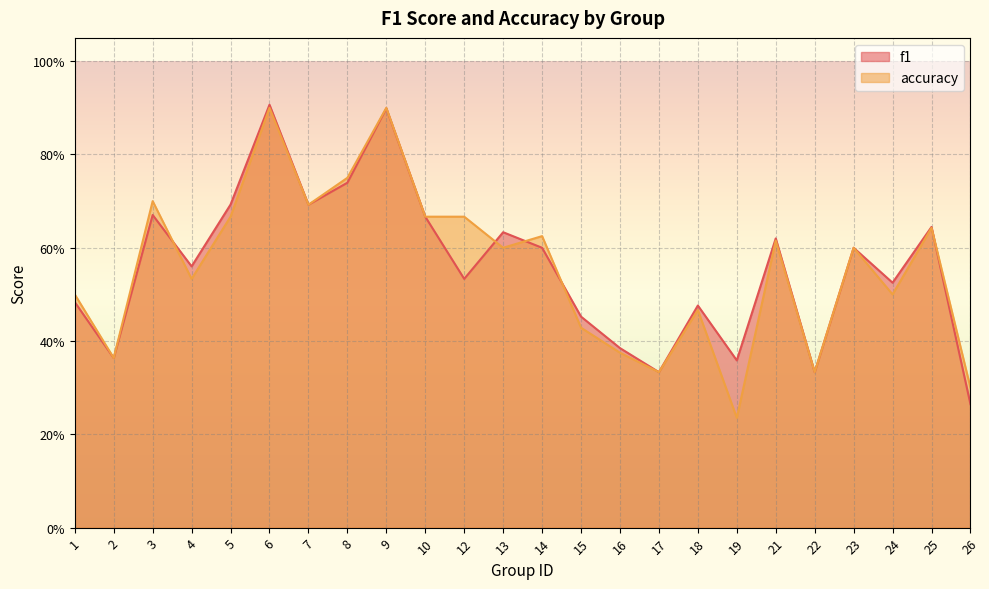

Where do f1 and accuracy first cross each other?

3 and 4